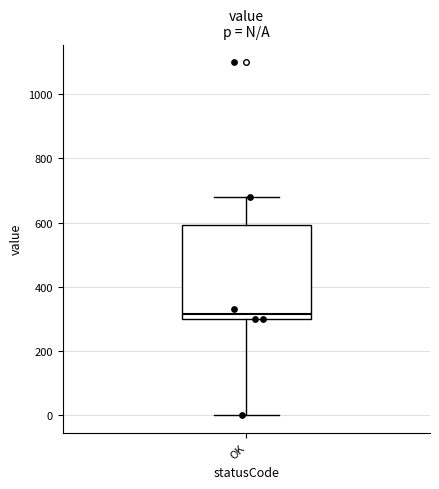

Read this box plot against the y-axis: the position of the median line, the range covered by the box, and the ends of both whiskers. The values are not printed on the chart, so give them approximately, as read against the axis.

median 320, box 300 to 600, whiskers 0 to 680